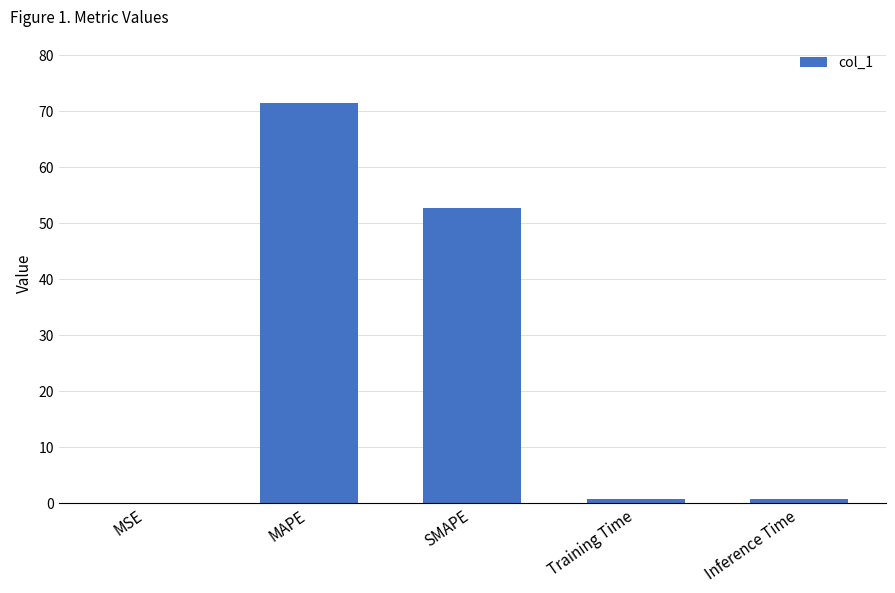

What is the sum of all values?

125.6